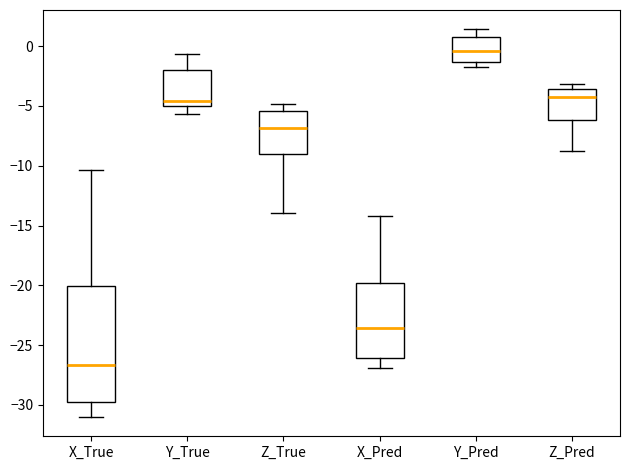

Comparing the boxes themselves (not the whiskers), which one is the tallest?

X_True